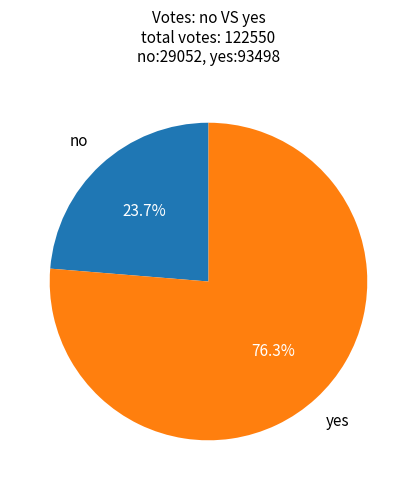

Does any single category account for the majority?

Yes